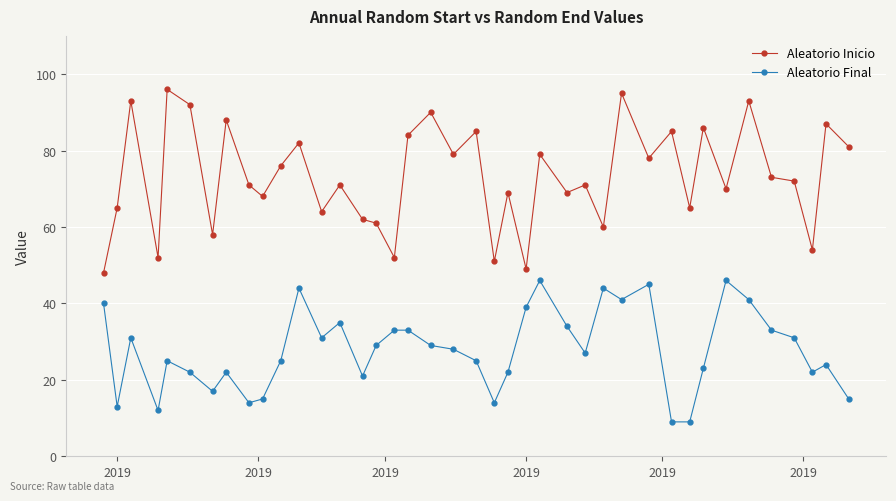

What is the lowest value of the Aleatorio Final series?

9